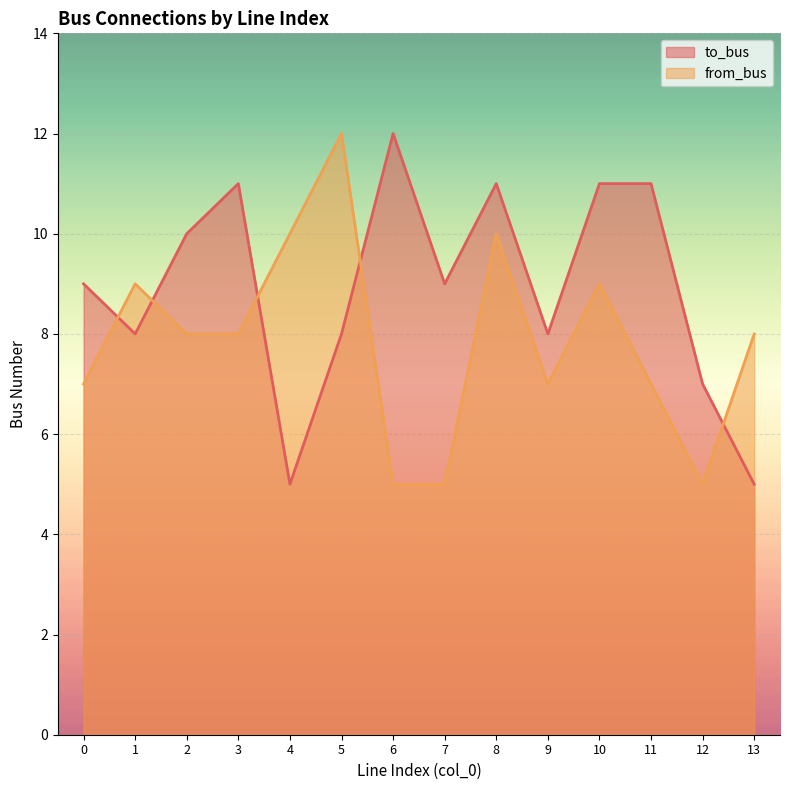

How many values in the to_bus series are below 9?

6